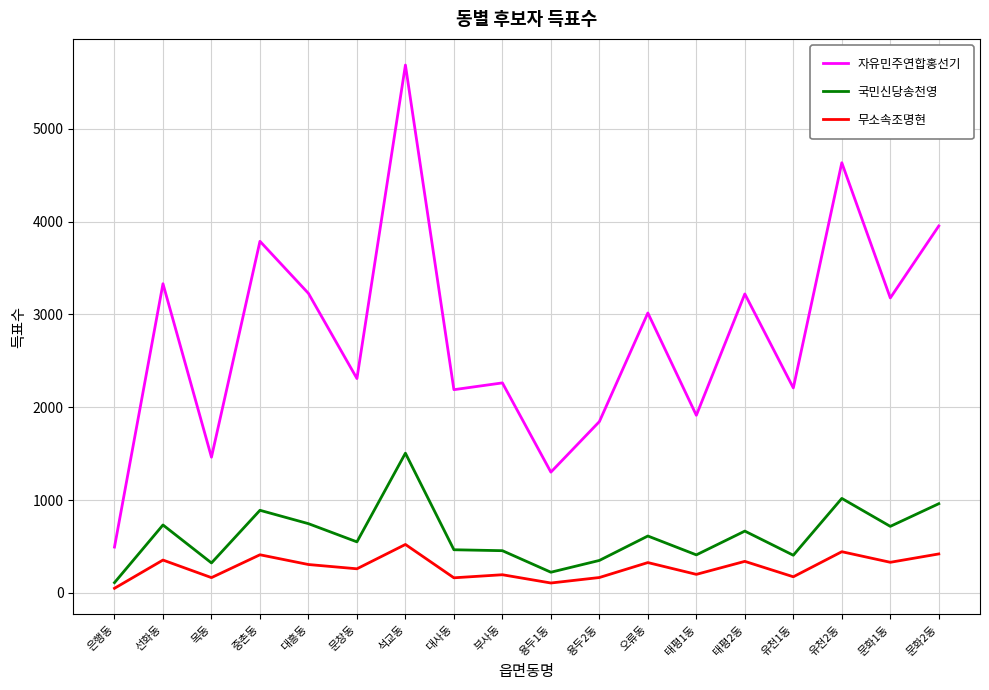

Which series has the widest spread of values?

자유민주연합홍선기